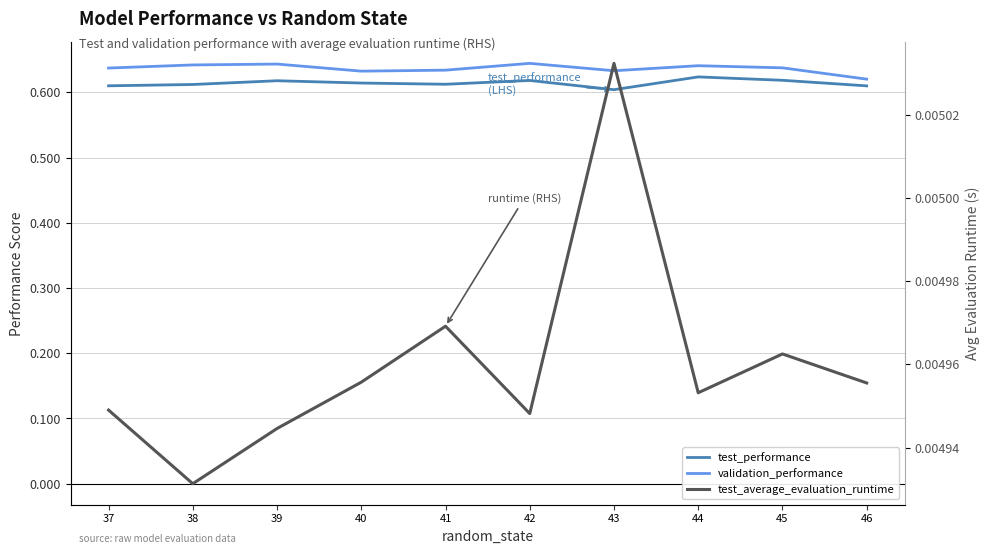

Count the number of data series in this chart.

3